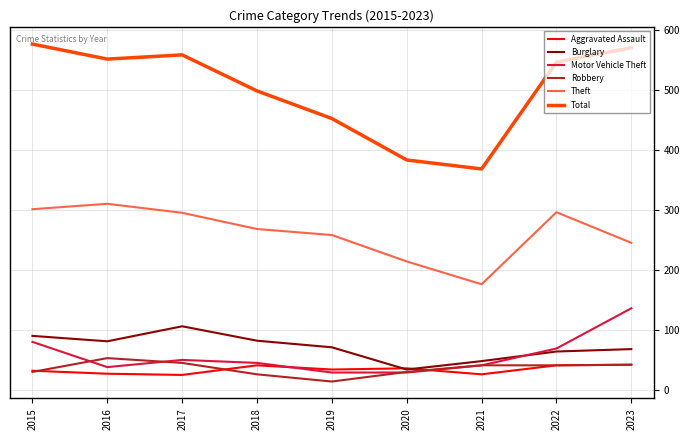

The value of Aggravated Assault at 2019 is 12. True or false?

False